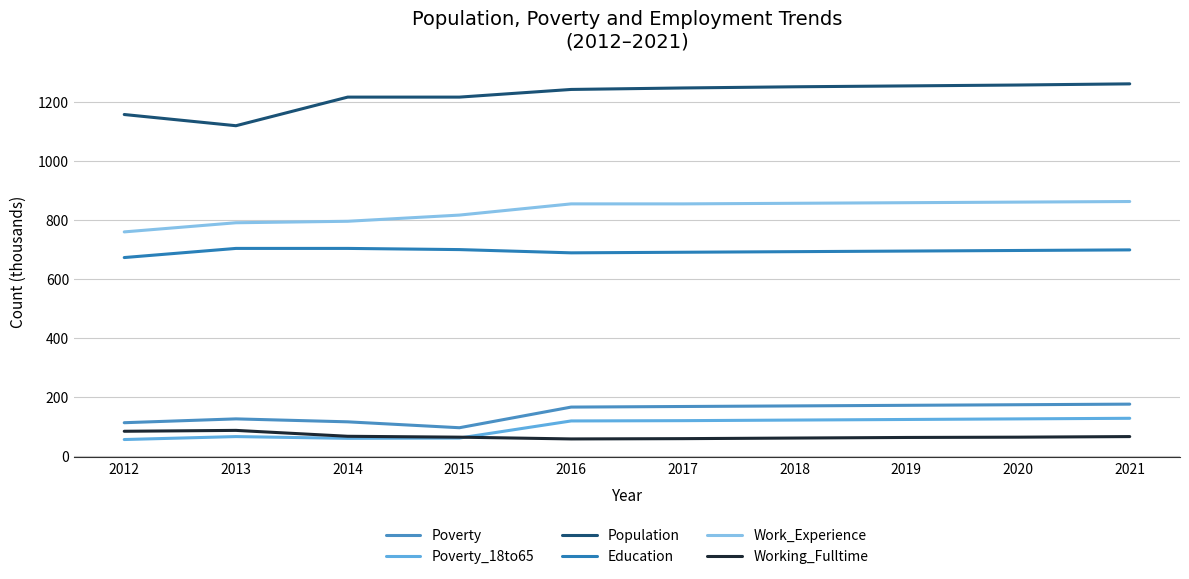

True or false: Working_Fulltime has more than 0 interior local peaks.

True